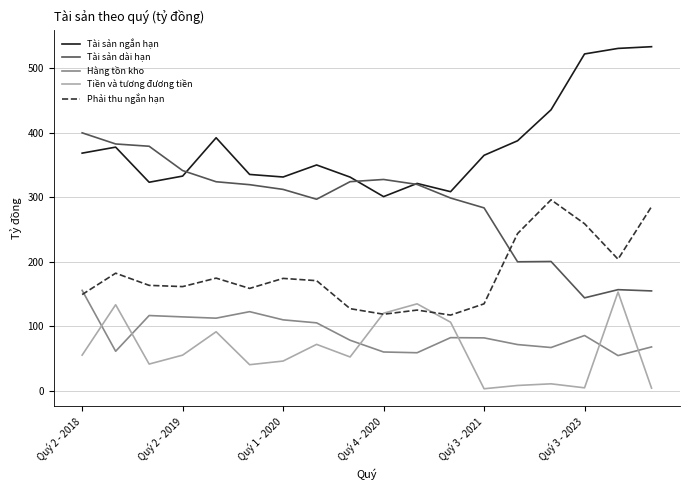

Which series has the largest total across all categories?

Tài sản ngắn hạn